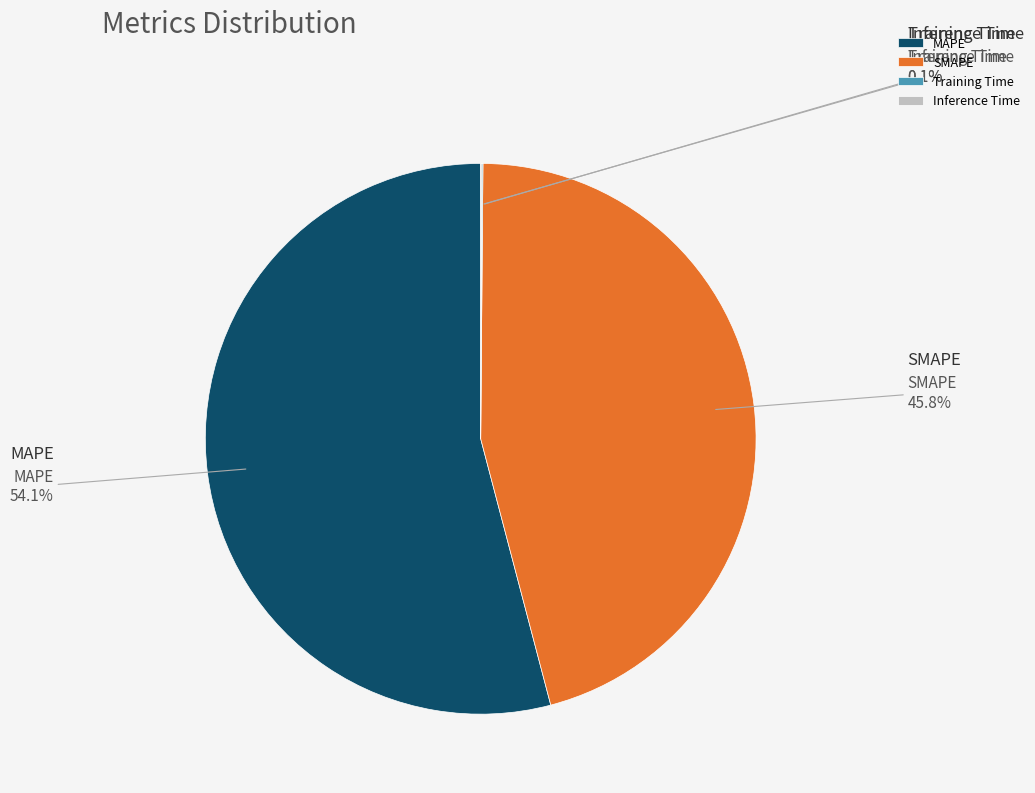

Is it true that Training Time is 0% of the pie?

True